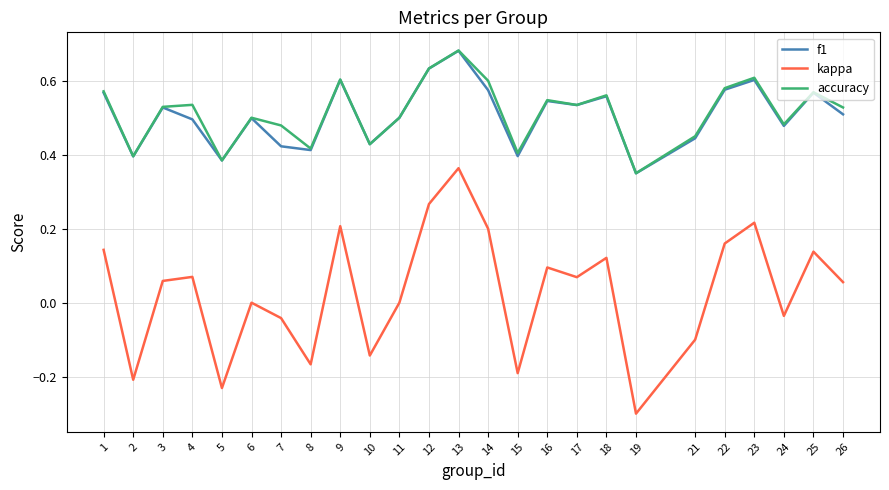

Where is f1 nearest to the value 0?

19